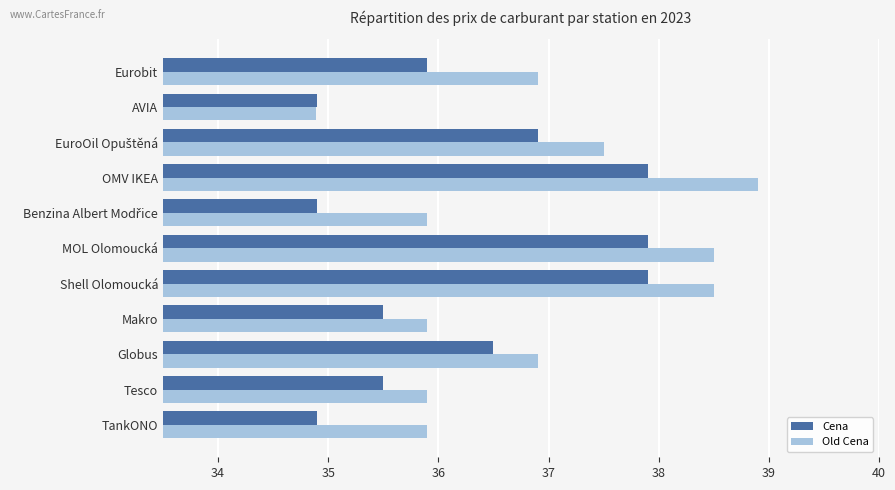

At how many categories does at least one series exceed 36?

6